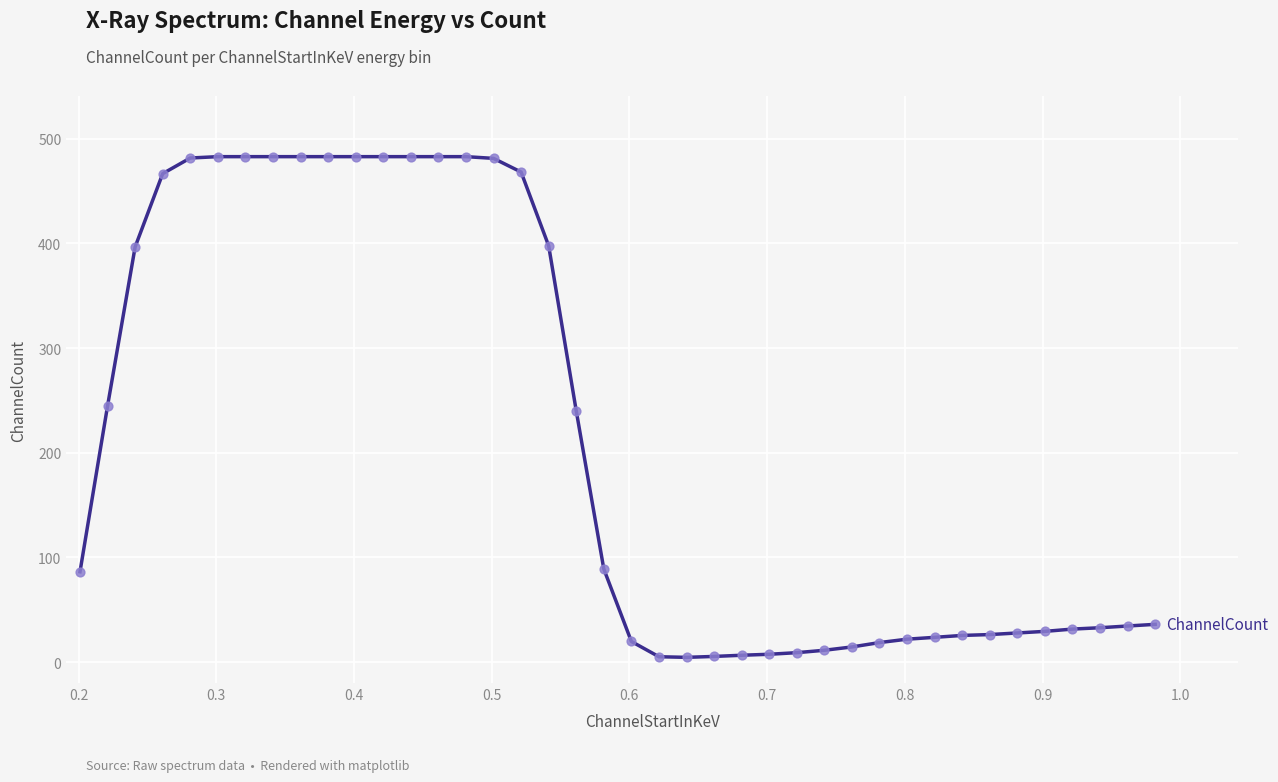

What is the difference between the maximum and minimum values?

478.3